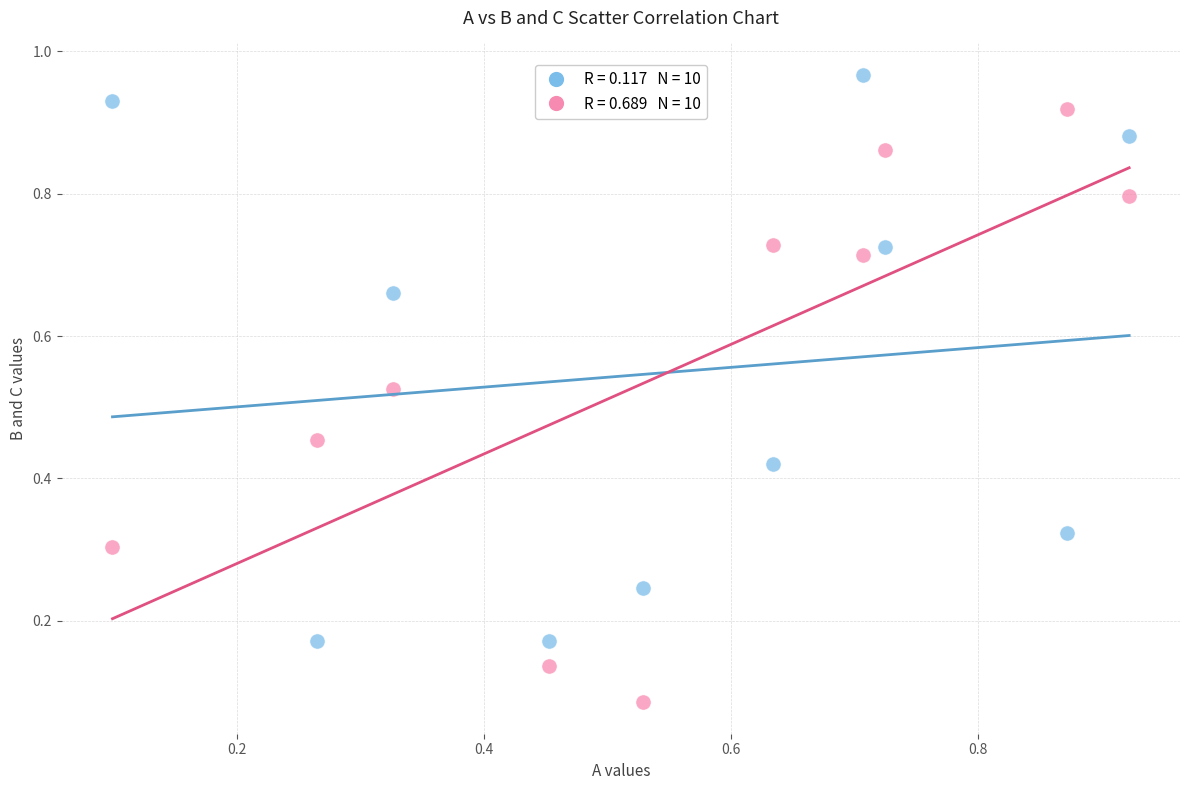

Across all data points, what is the range of X values (max minus min)?

0.8